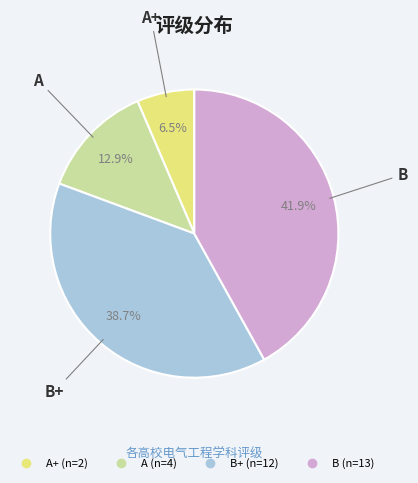

Is there any slice that represents more than half of the pie?

No